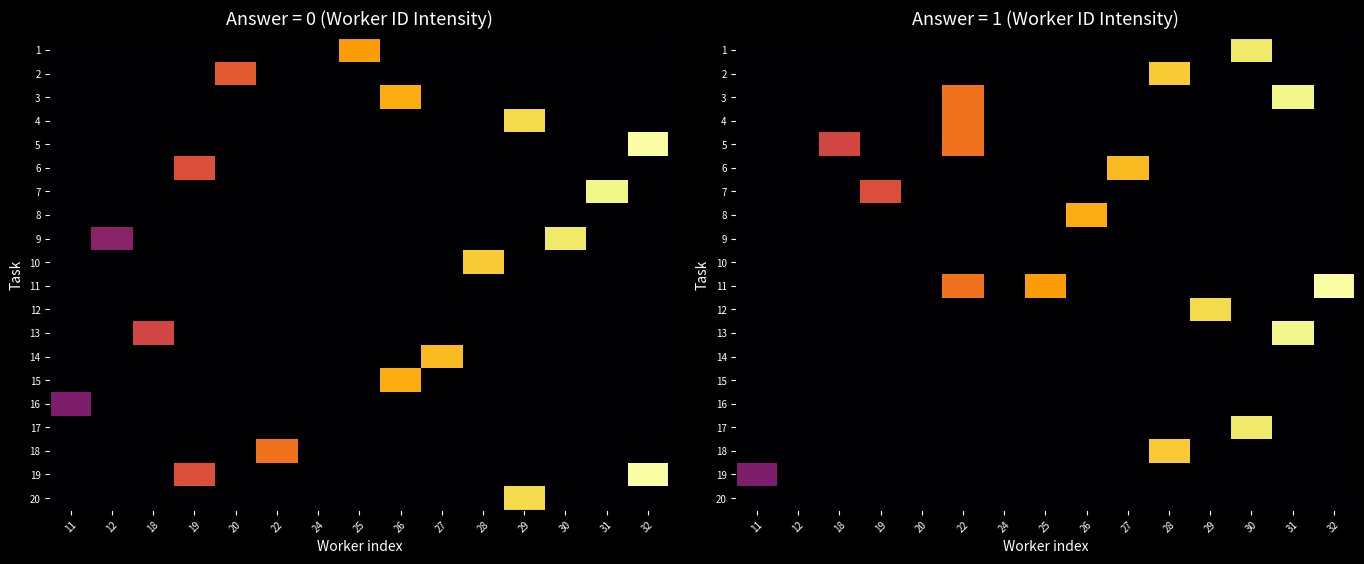

How many values in the 11 series exceed 0?

3